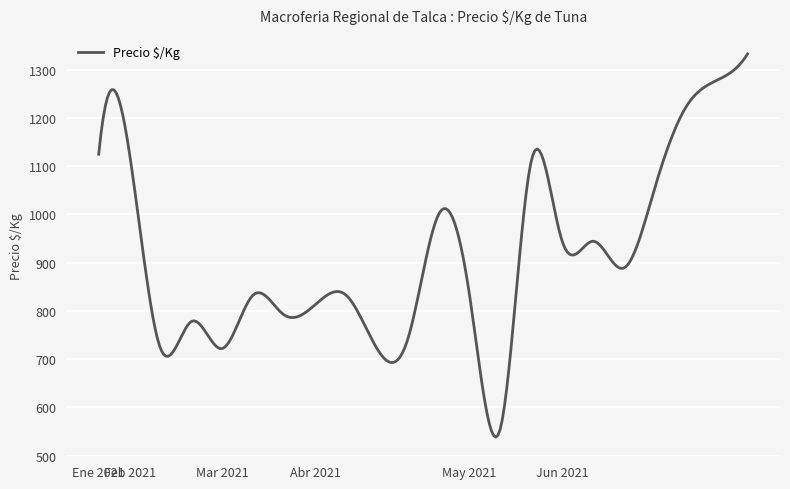

What is the minimum value shown in the chart?

538.2